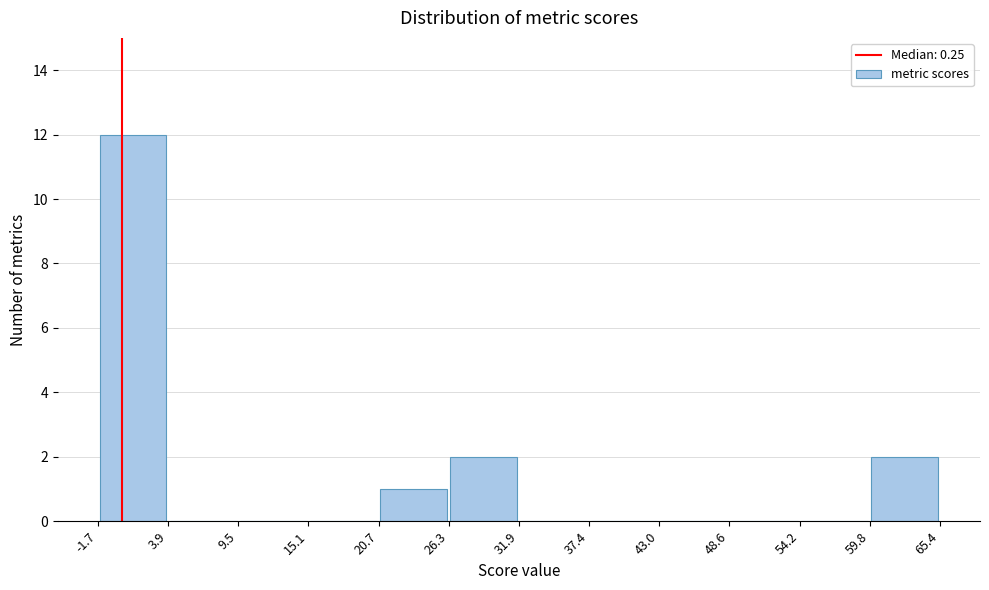

Reading left to right, transcribe this chart: for each bar, give the range it covers on the x-axis and its height. The values are not printed on the chart, so give them approximately, as read against the axis.

-1.7 to 3.9: 12
3.9 to 9.5: 0
9.5 to 15.1: 0
15.1 to 20.7: 0
20.7 to 26.3: 1
26.3 to 31.9: 2
31.9 to 37.4: 0
37.4 to 43.0: 0
43.0 to 48.6: 0
48.6 to 54.2: 0
54.2 to 59.8: 0
59.8 to 65.4: 2